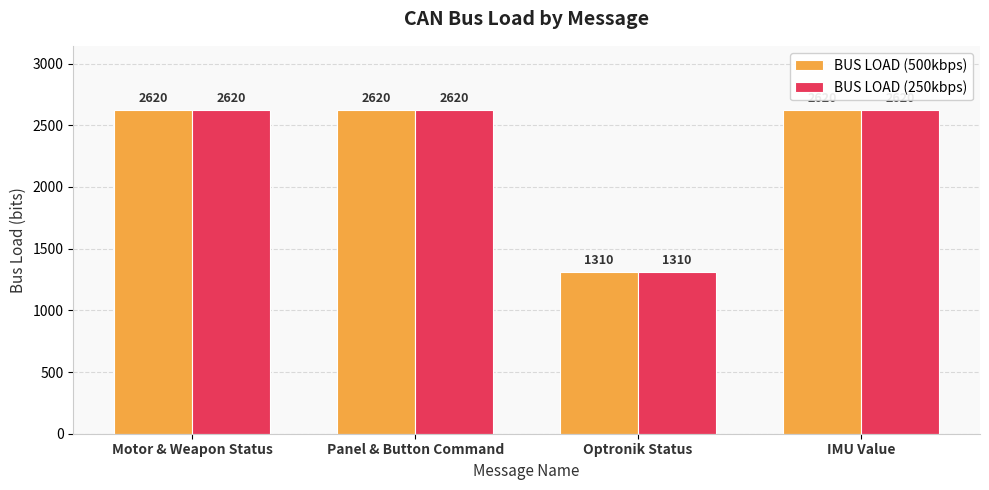

What is the highest value of the BUS LOAD (250kbps) series?

2620